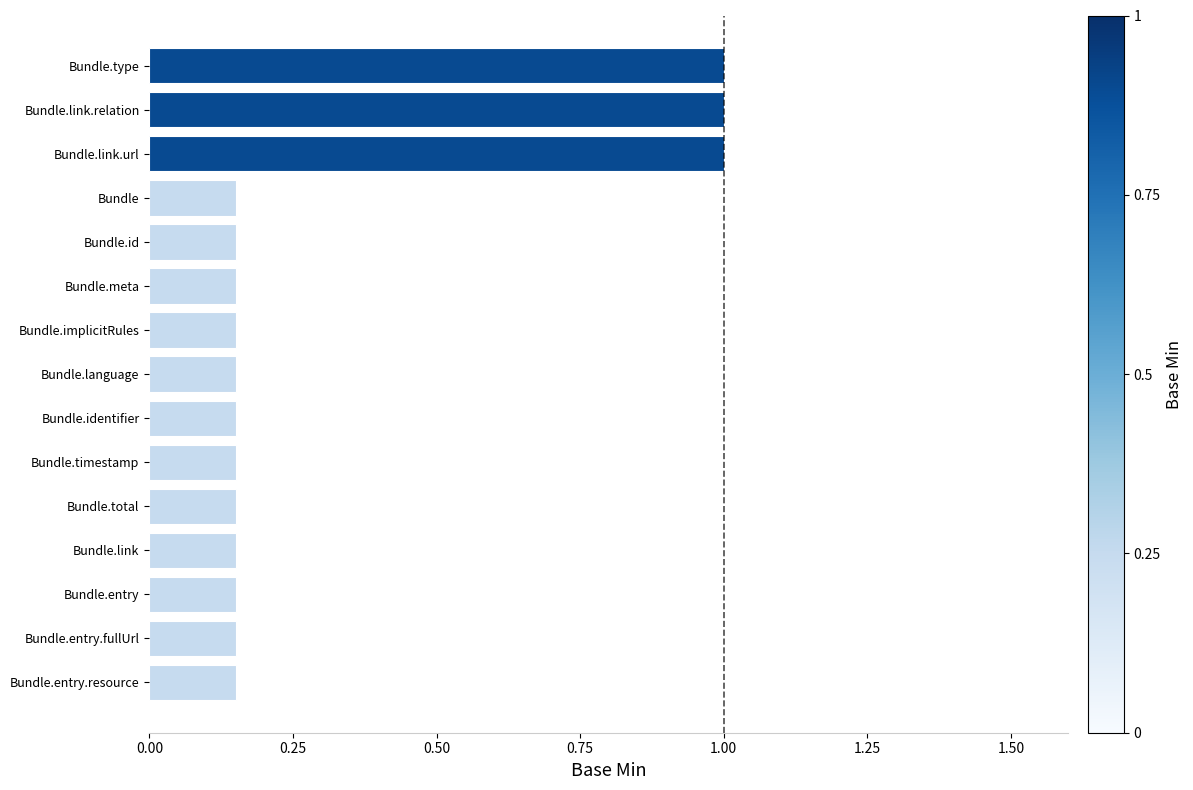

Are the bars grouped side by side (vs. stacked)?

No